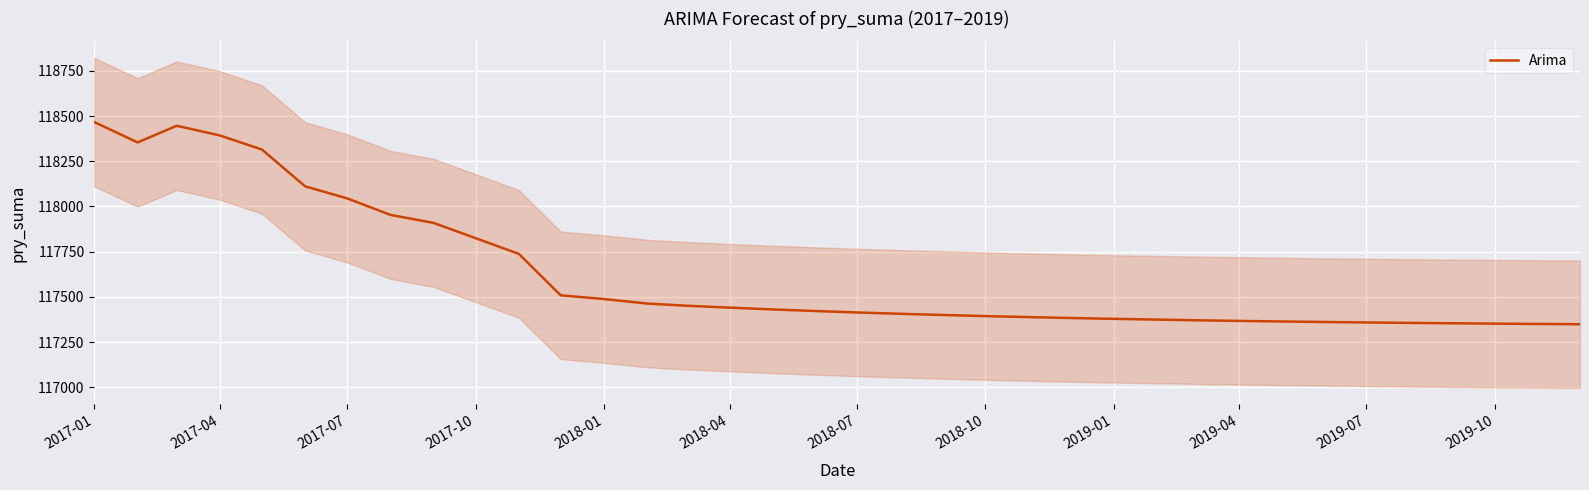

The value of Arima at 2017-10 is 117824.6. True or false?

True